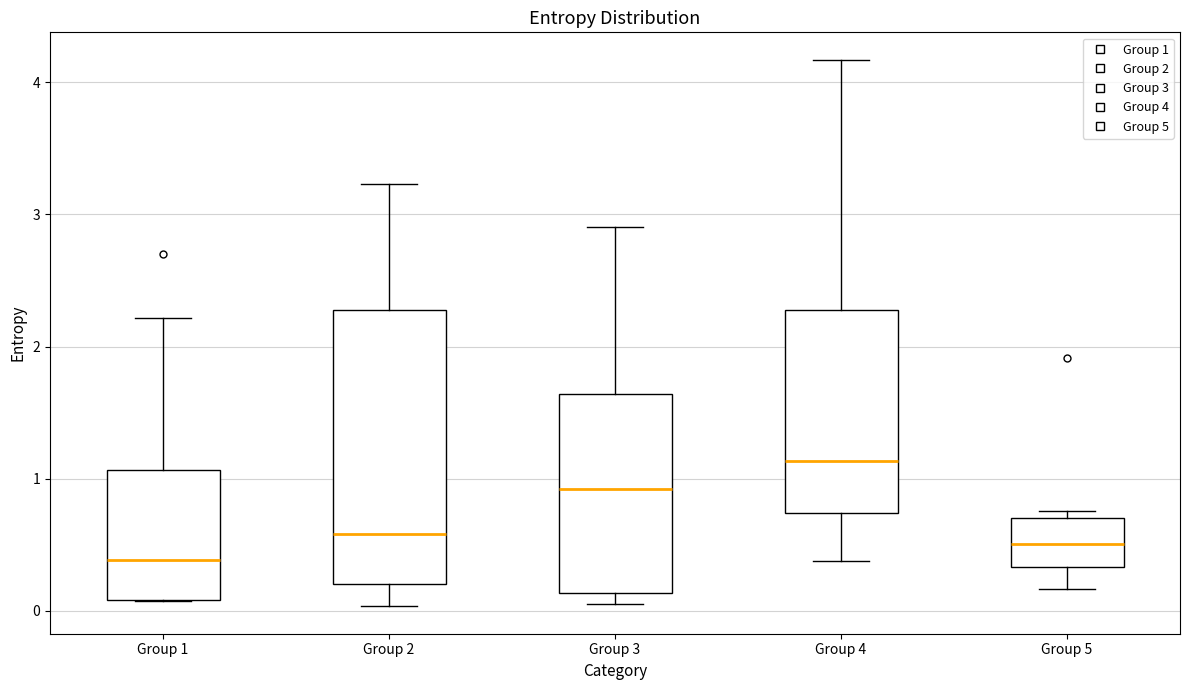

Which box is the tallest, from its lower edge to its upper edge?

Group 2